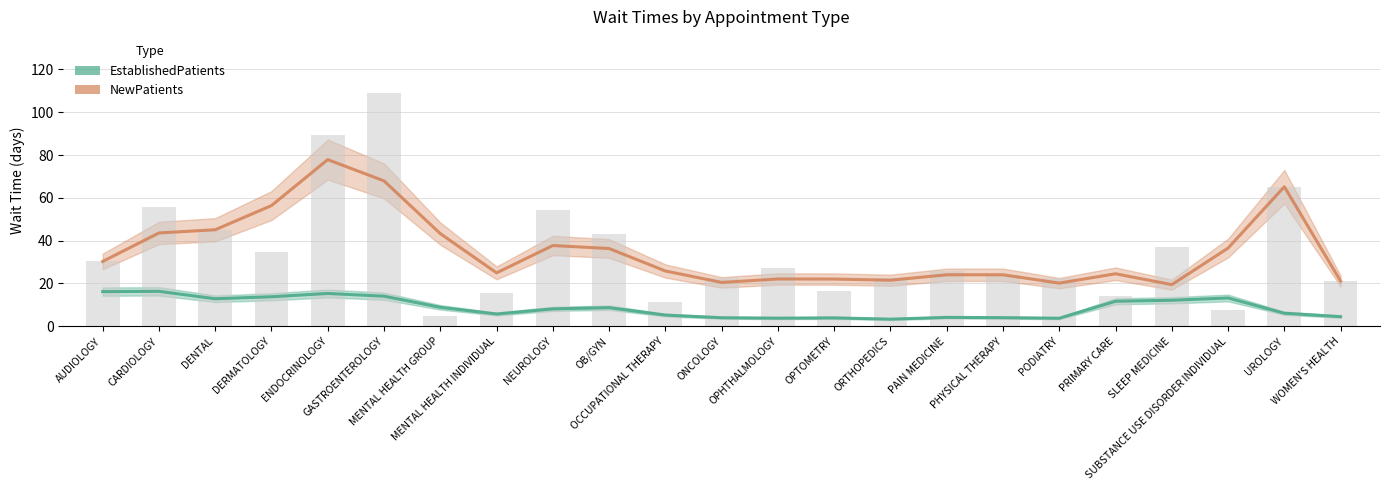

What is the average value of the NewPatients series?

35.2